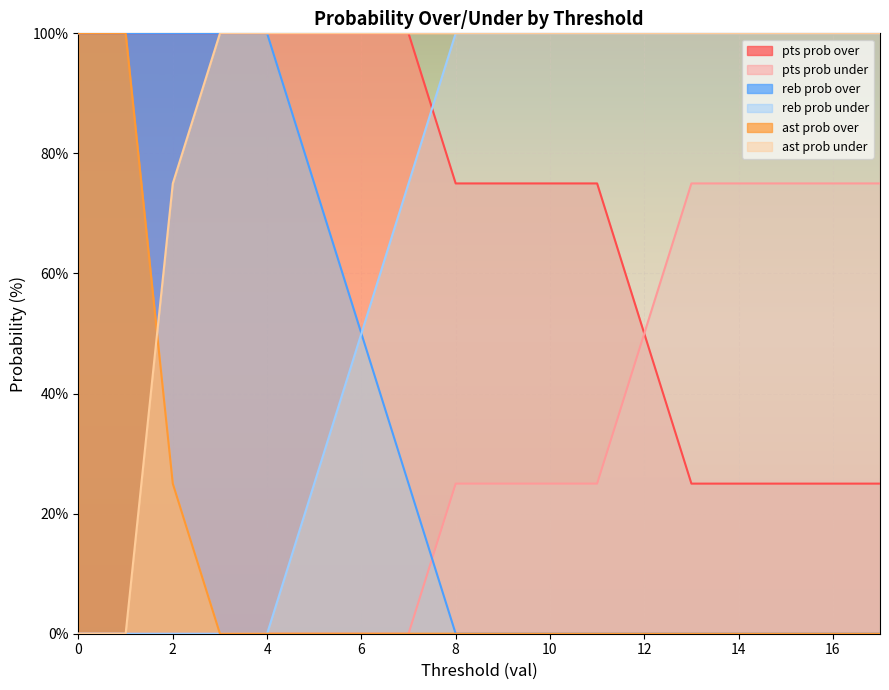

What is the value of the ast prob under point at the 11th from the left?

100